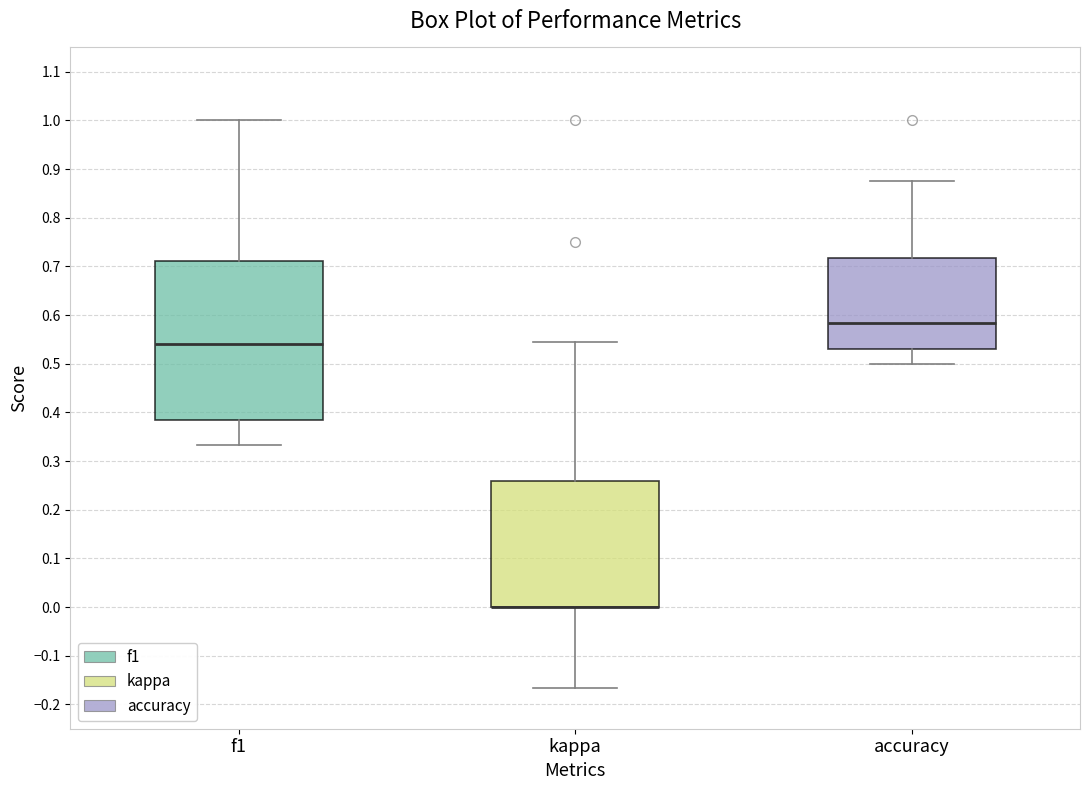

Reading left to right, read every box against the y-axis: the position of its median line, the range the box covers, and the ends of its whiskers. The values are not printed on the chart, so give them approximately, as read against the axis.

f1: median 0.54, box 0.38 to 0.71, whiskers 0.33 to 1.00
kappa: median 0.00 (drawn on the box's lower edge), box 0.00 to 0.26, whiskers -0.17 to 0.55
accuracy: median 0.58, box 0.53 to 0.72, whiskers 0.50 to 0.88